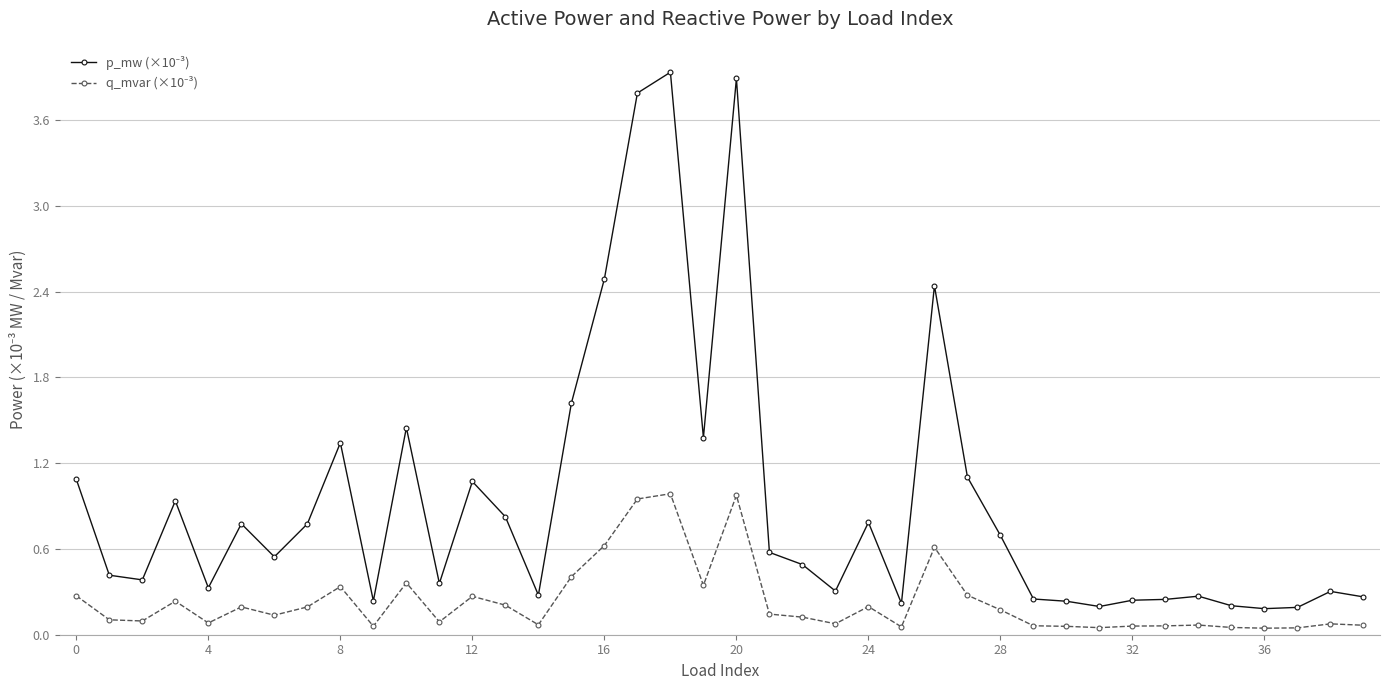

What is the greatest value displayed?

3.9